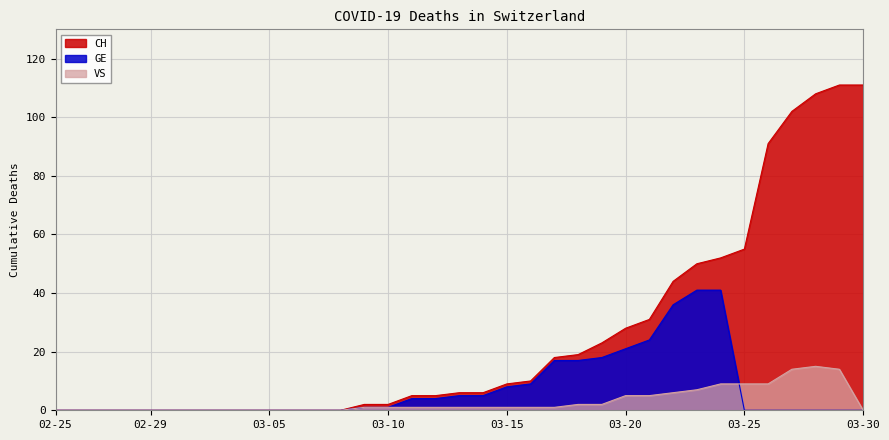

True or false: GE has more than 2 points higher than both neighbors.

False